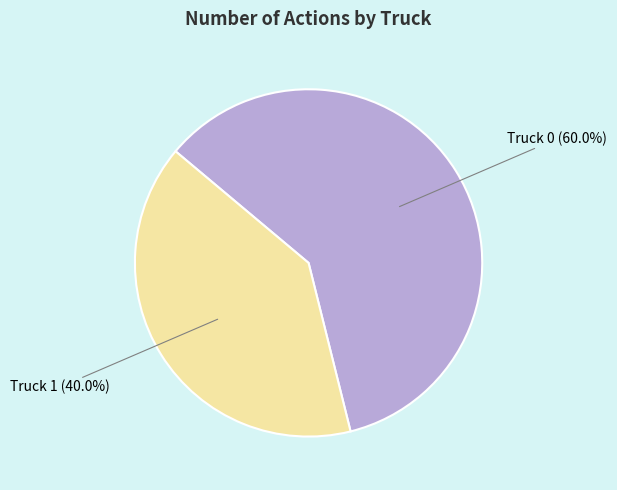

Count the number of slices in the pie.

2